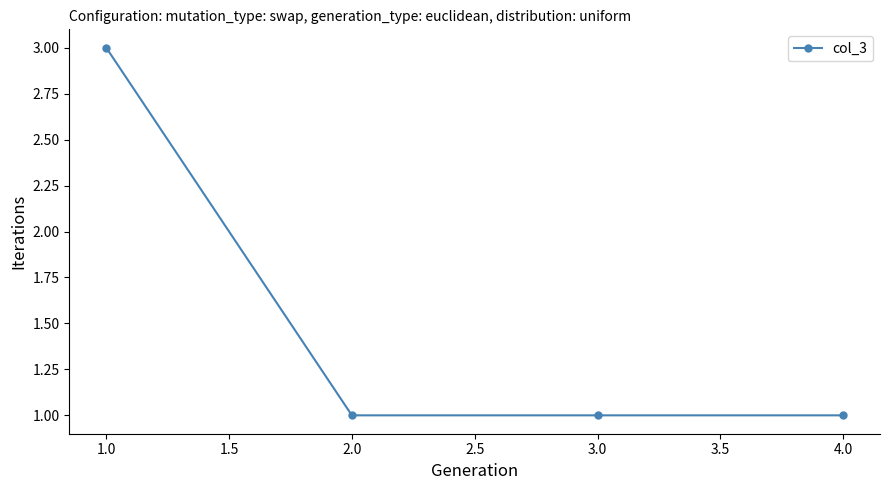

How many values are between 1 and 3?

4